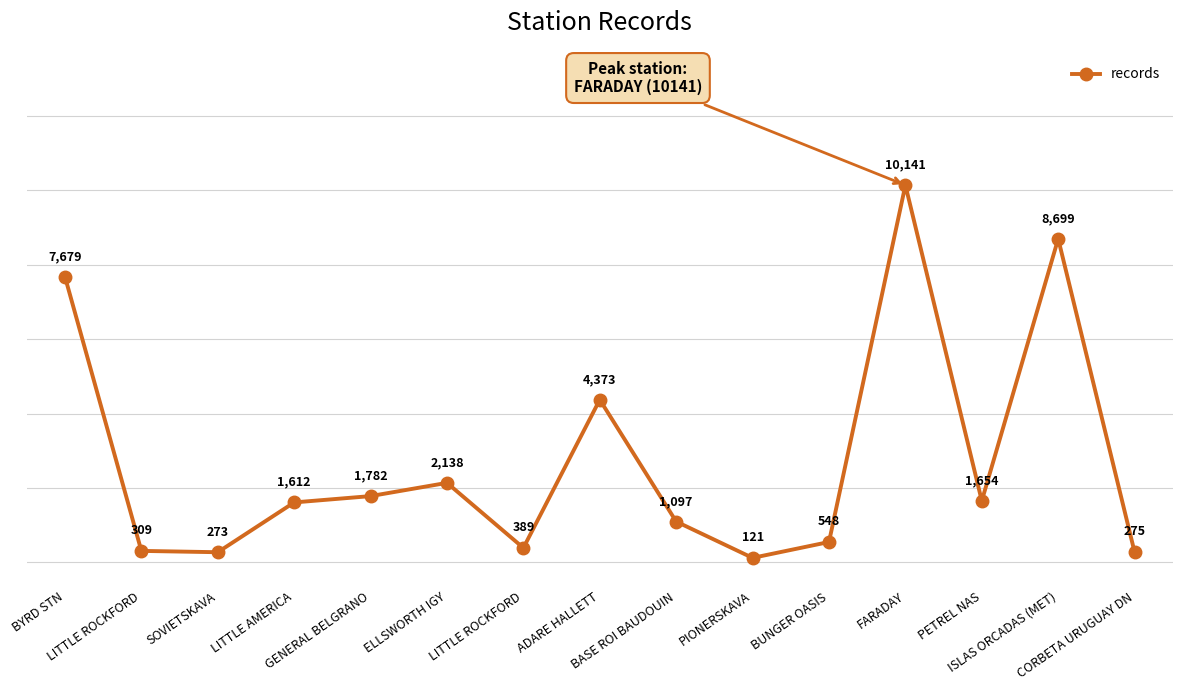

How many data points are less than 1612?

7